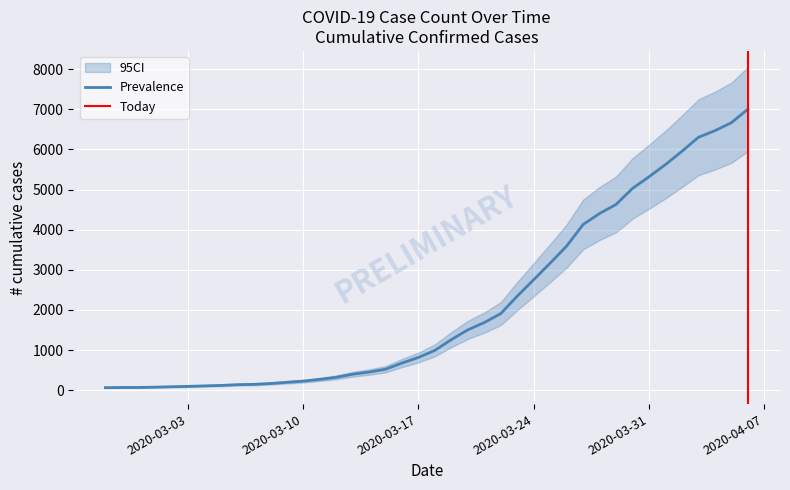

True or false: the data has more than 1 interior local peaks.

False